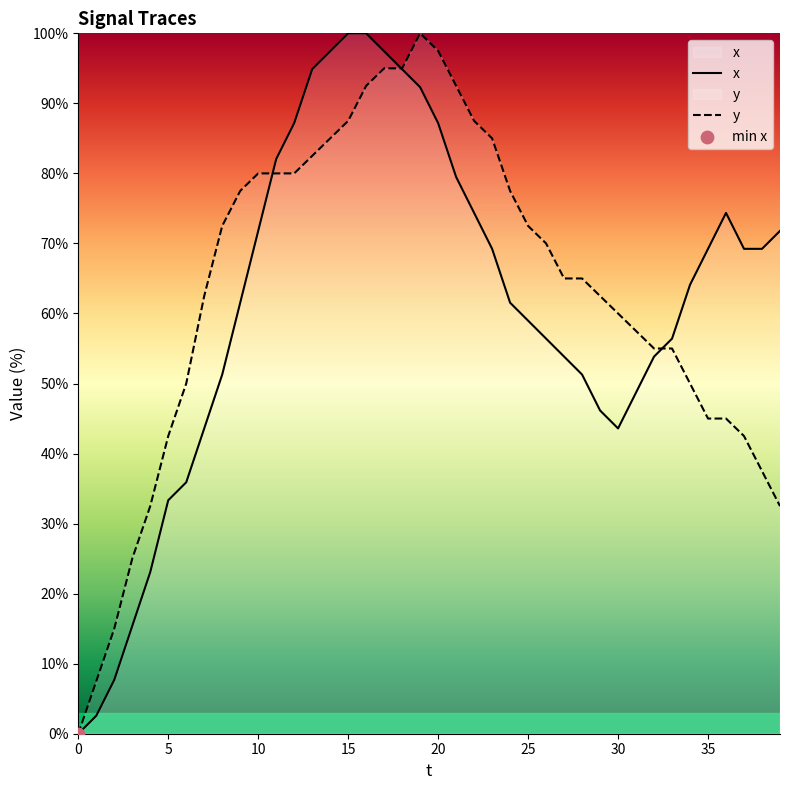

Is the value of x at 31 greater than the value of y at 36?

Yes